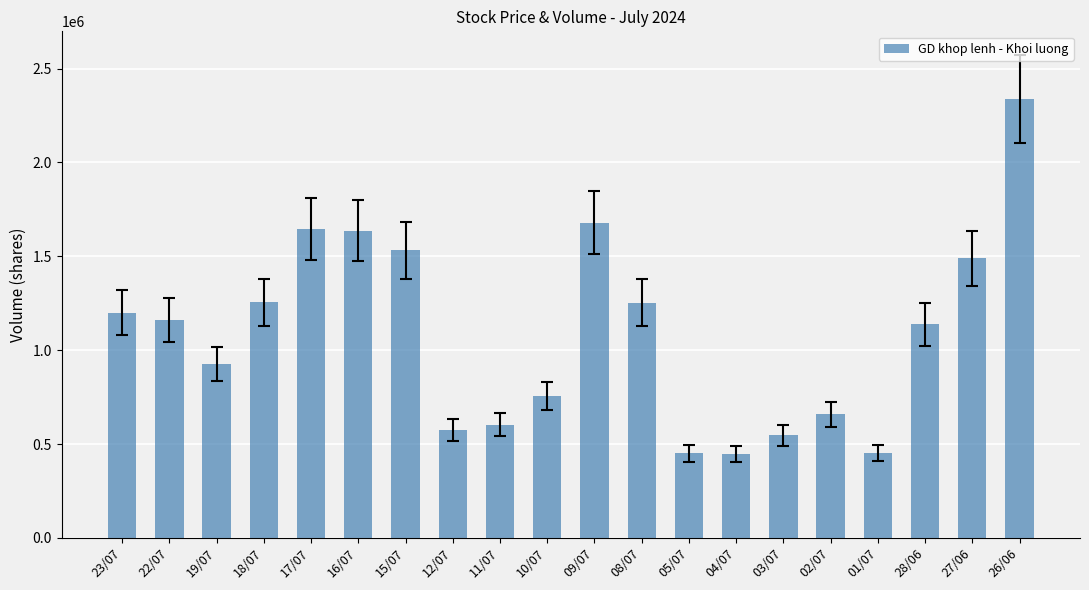

What is the difference between the maximum and second lowest values?

1885600